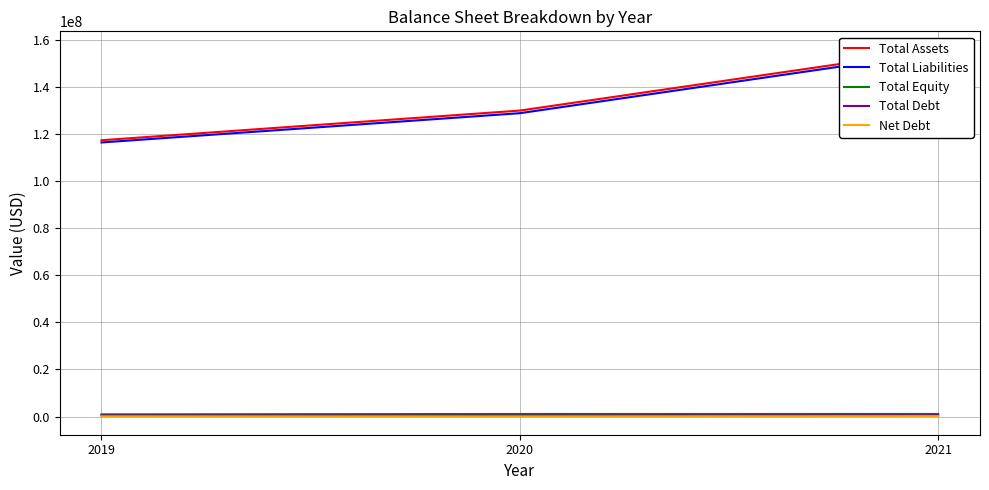

Reading right to left, list all the values displayed in this chart.

Total Assets: 2021=155729900	2020=129881300	2019=117292000
Total Liabilities: 2021=154610700	2020=128769200	2019=116344800
Total Equity: 2021=1119200	2020=1112100	2019=947200
Total Debt: 2021=557100	2020=474500	2019=522300
Net Debt: 2021=187300	2020=86900	2019=110900